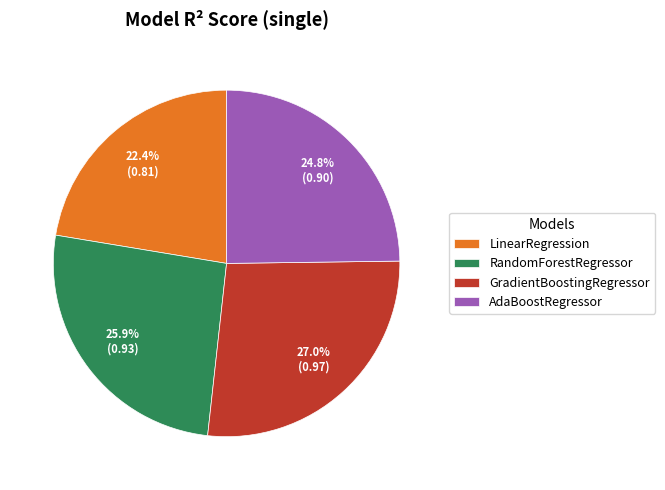

How many segments does this pie chart have?

4